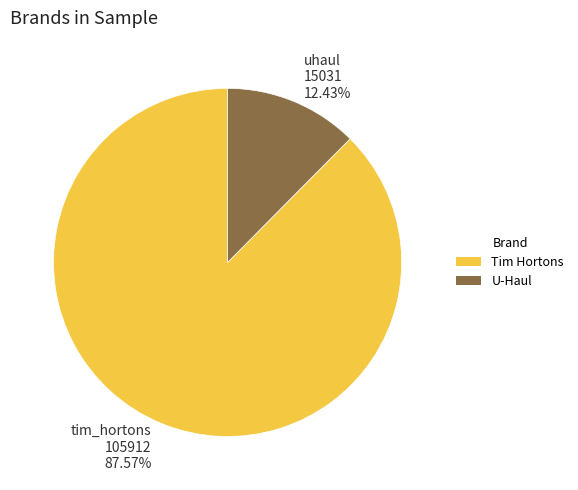

Count the number of slices in the pie.

2